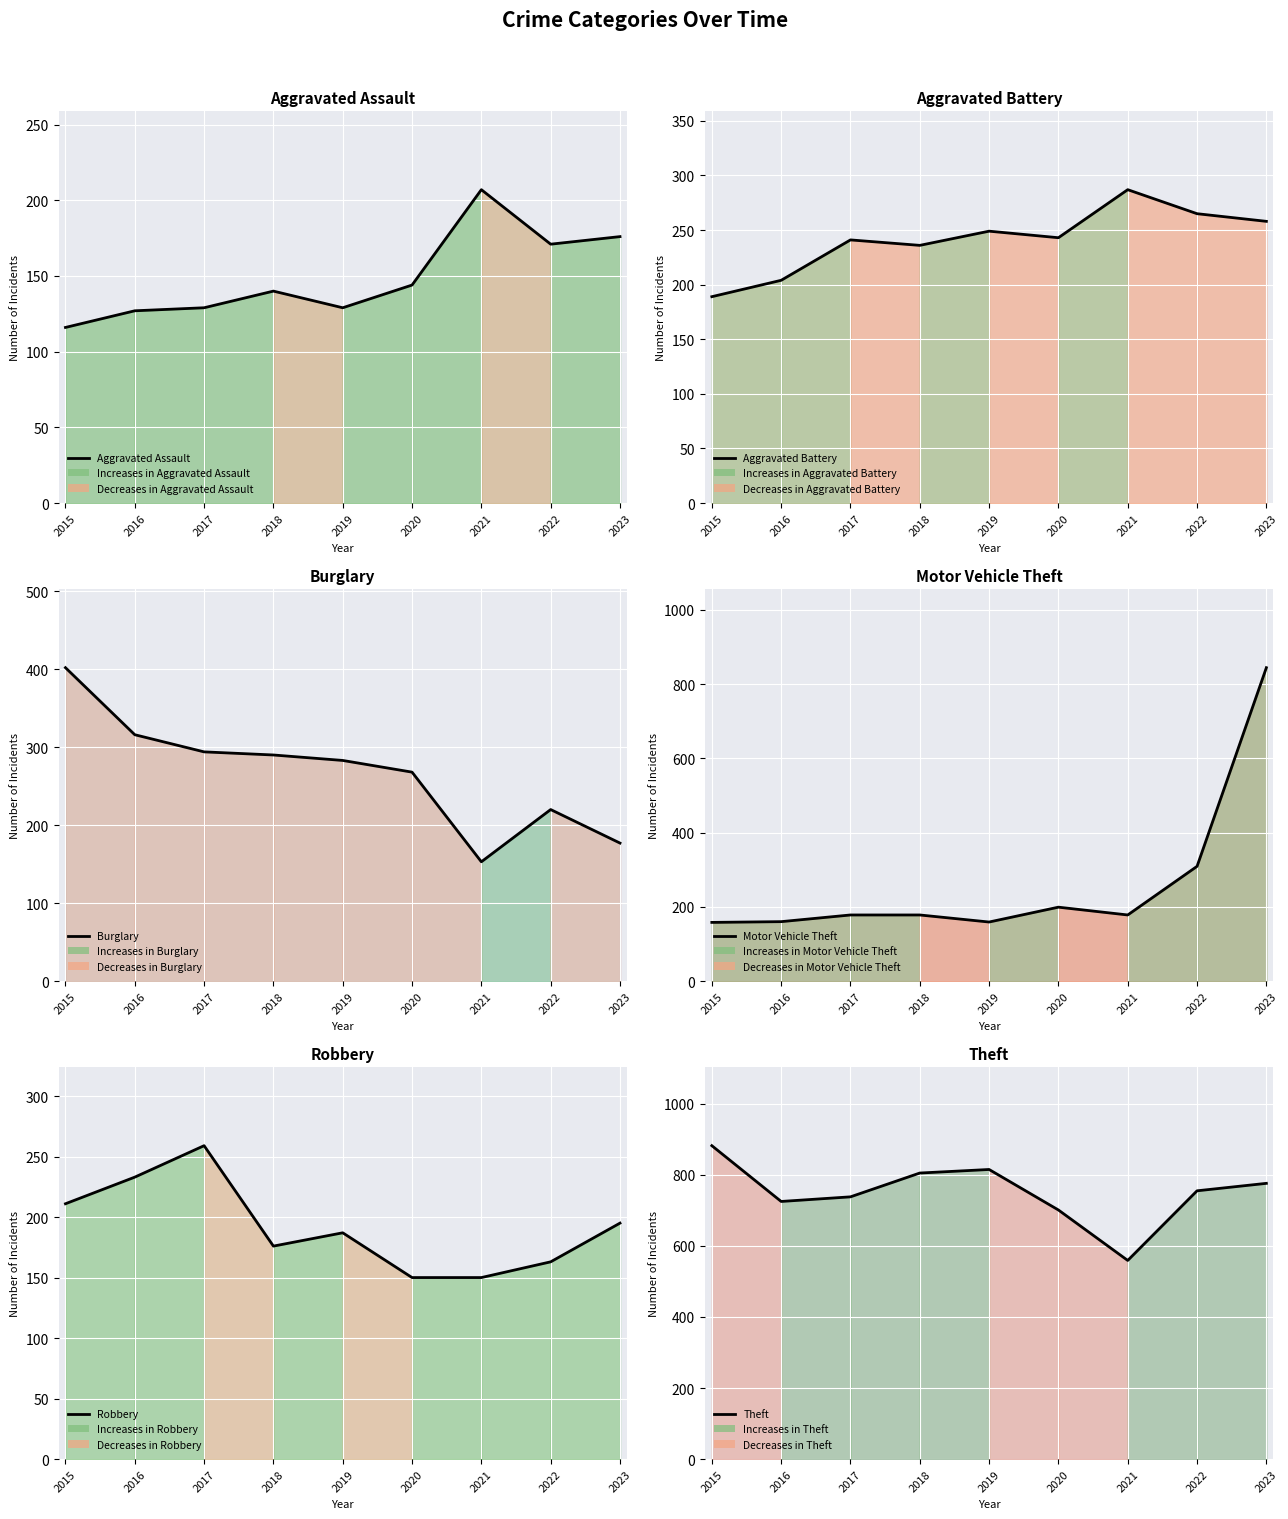

Rank the series at 2020 from lowest to highest value.

Aggravated Assault, Robbery, Motor Vehicle Theft, Aggravated Battery, Burglary, Theft